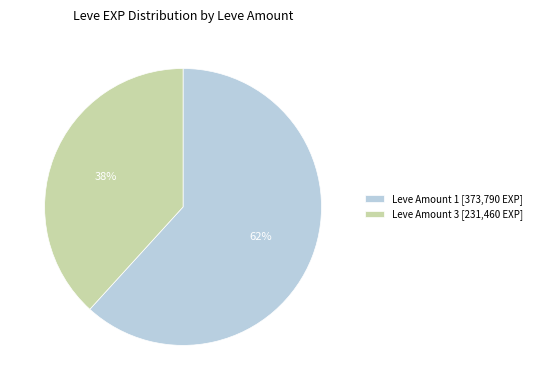

True or false: Leve Amount 1 [373,790 EXP] accounts for 49% of the total.

False